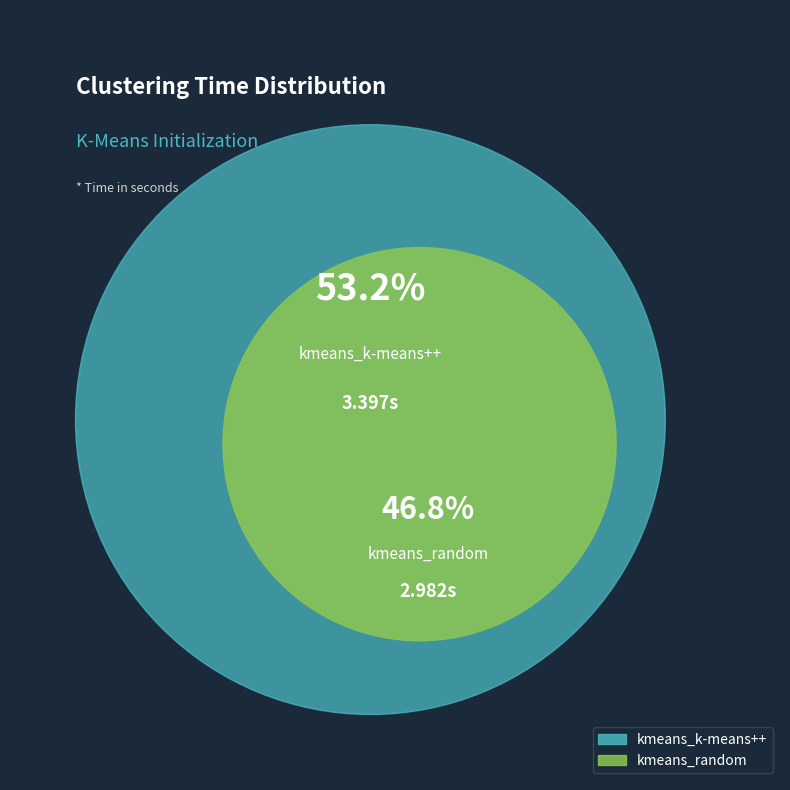

How many slices are in this pie chart?

2